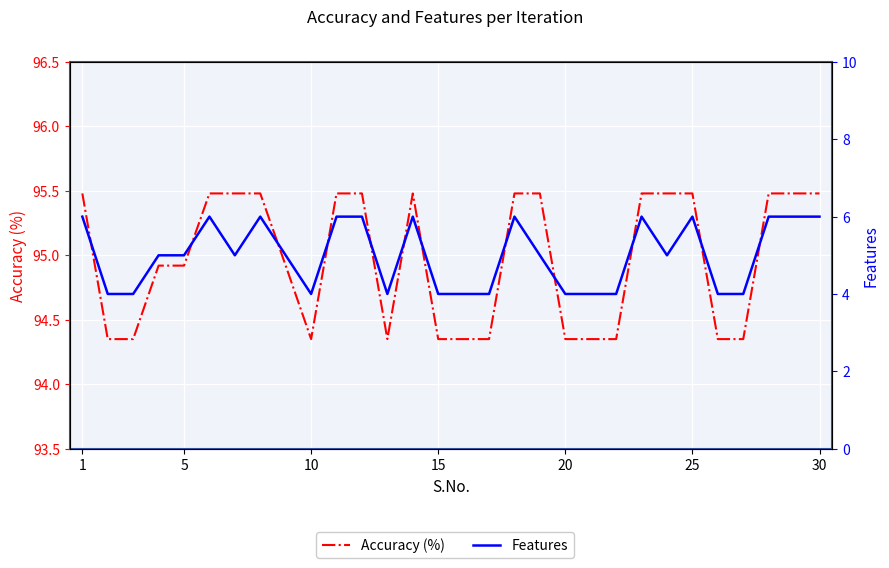

Which series has the largest total across all categories?

Accuracy (%)